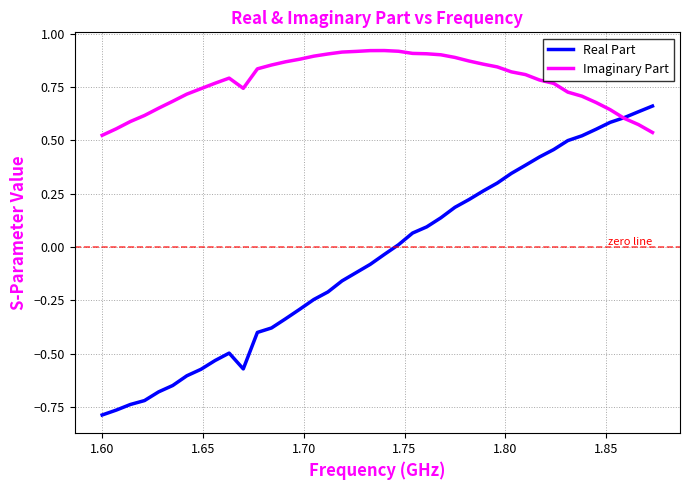

Does the chart have visible grid lines?

Yes